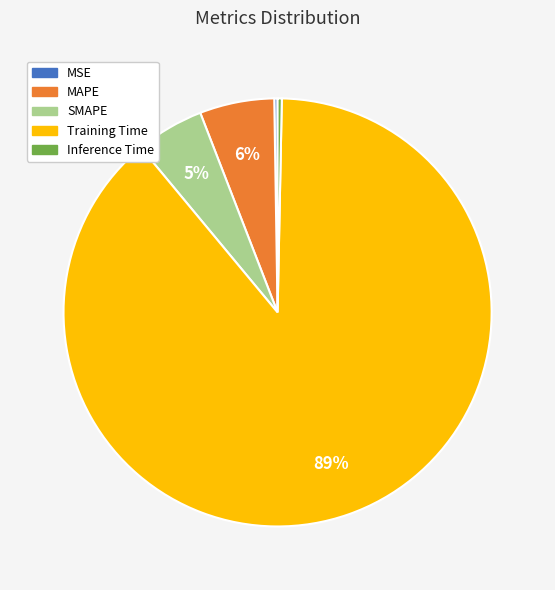

To the nearest percent, what is the combined percentage of Inference Time and Training Time?

89%